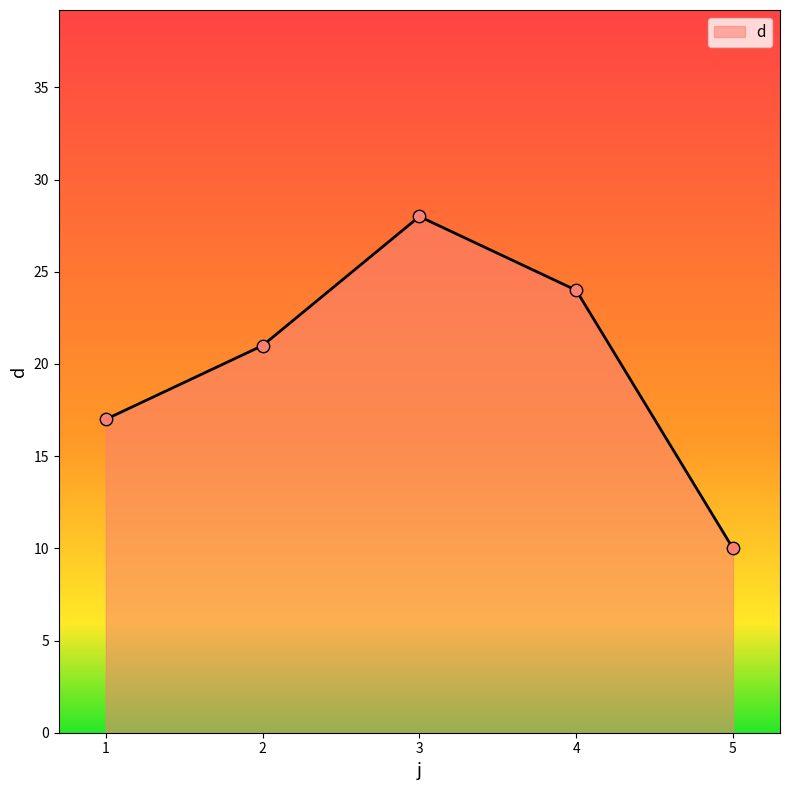

What is the change in value from 4 to 5?

-14